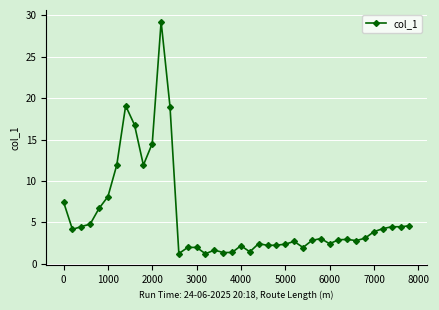

What is the greatest value displayed?

29.2